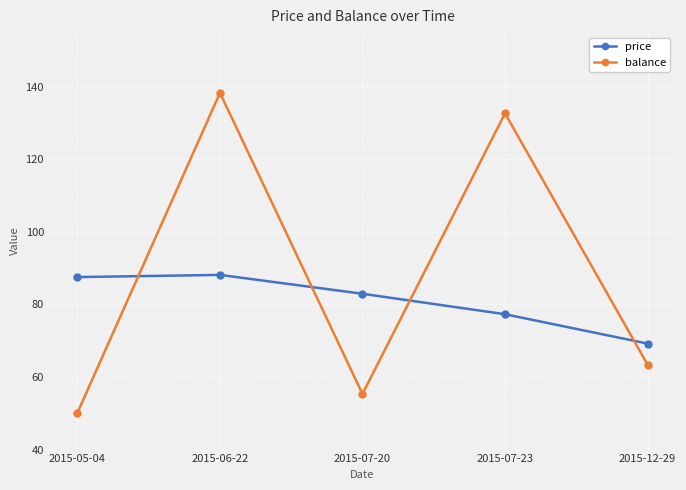

How many data points does each series have?

5